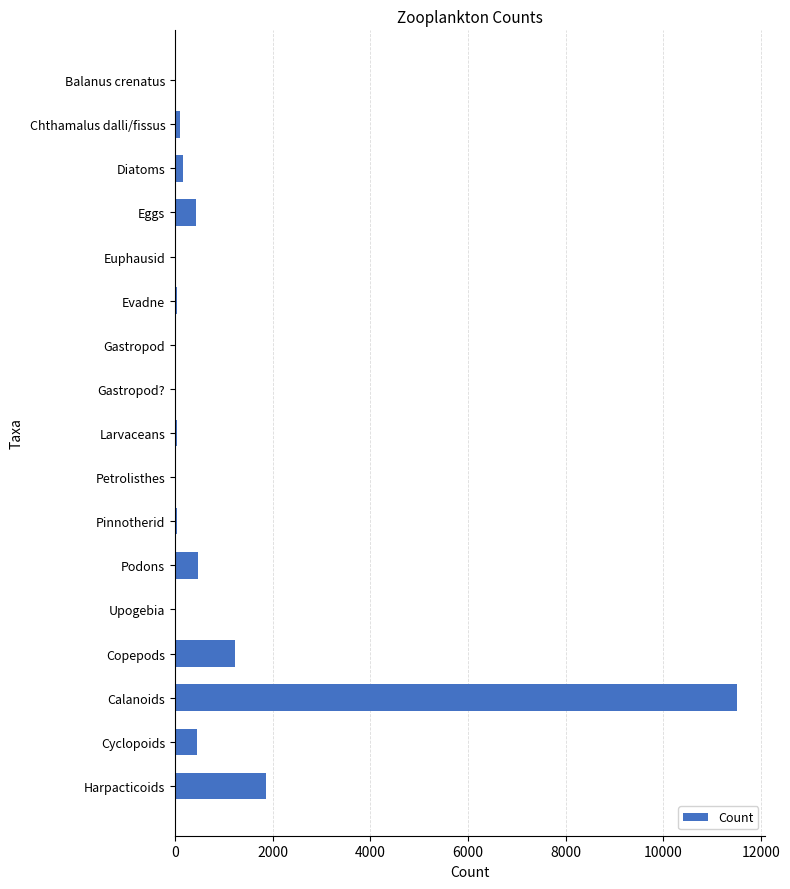

At which label is the value closest to 5760?

Harpacticoids